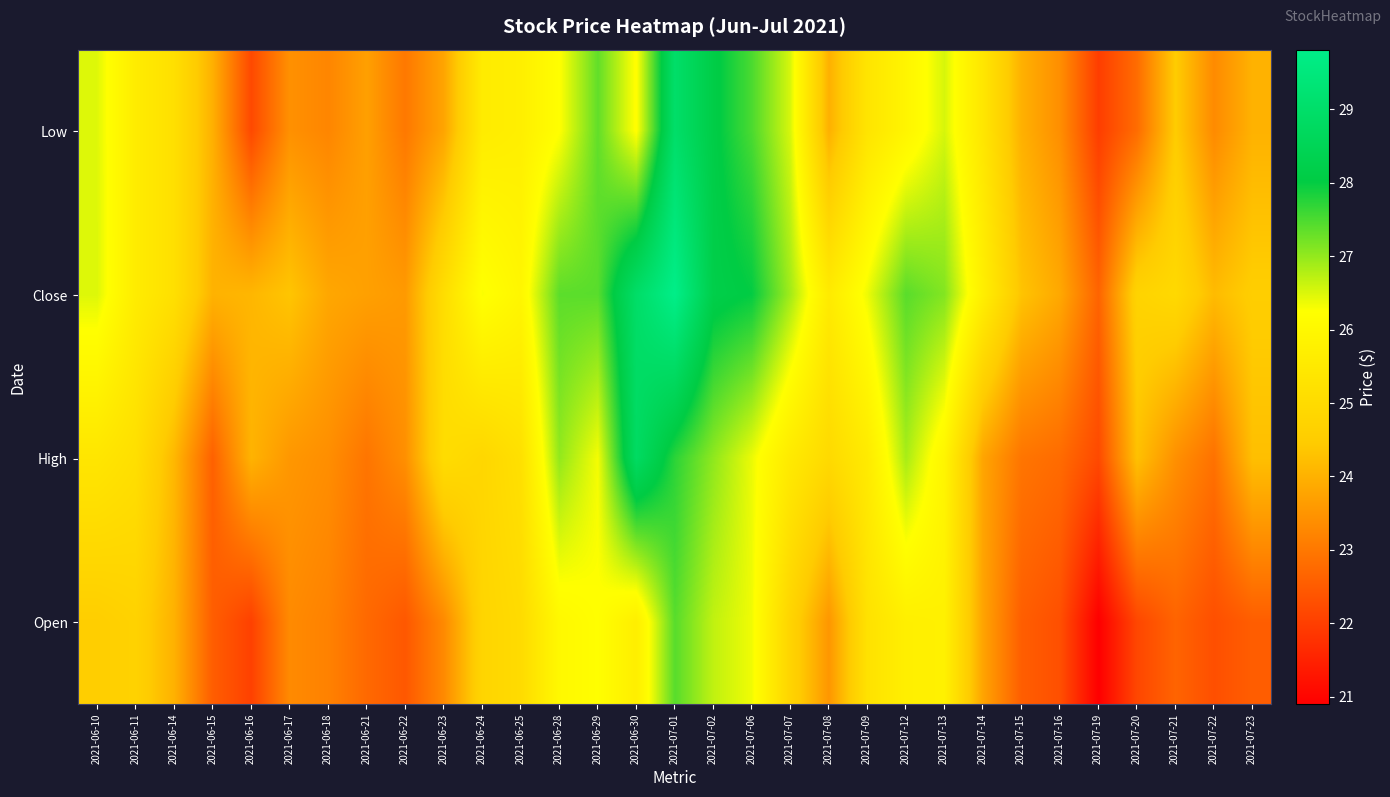

What is the total value across all series at 2021-06-30?

109.7